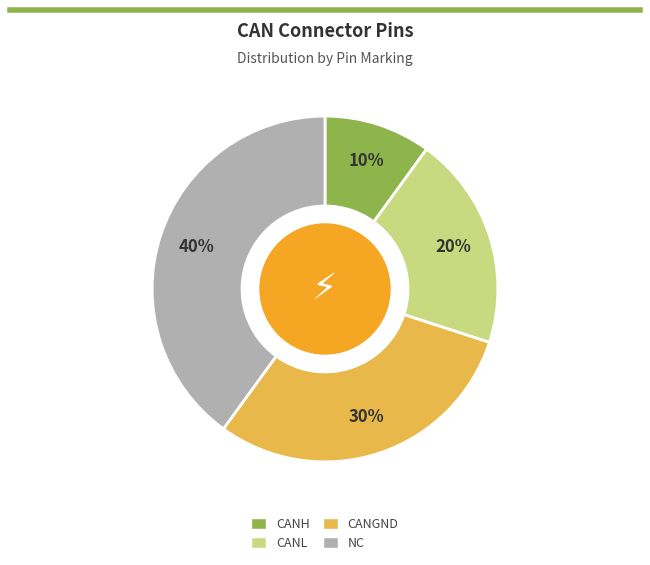

What percentage is the NC slice, to the nearest percent?

40%